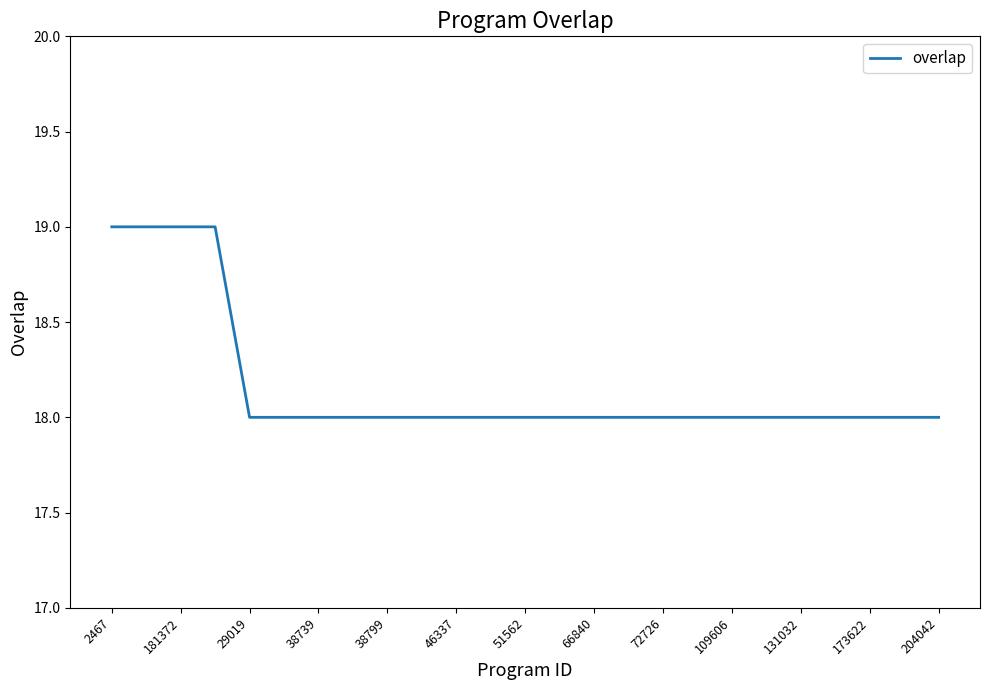

What is the greatest value displayed?

19